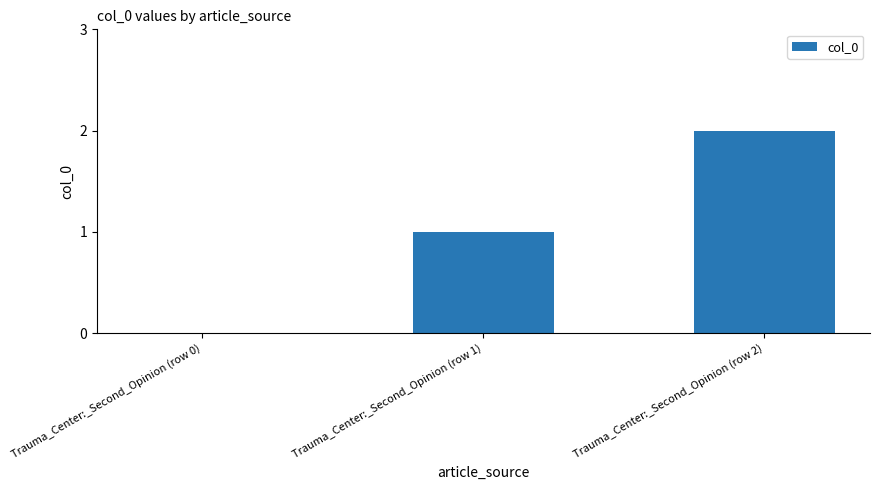

What is the sum of all values?

3